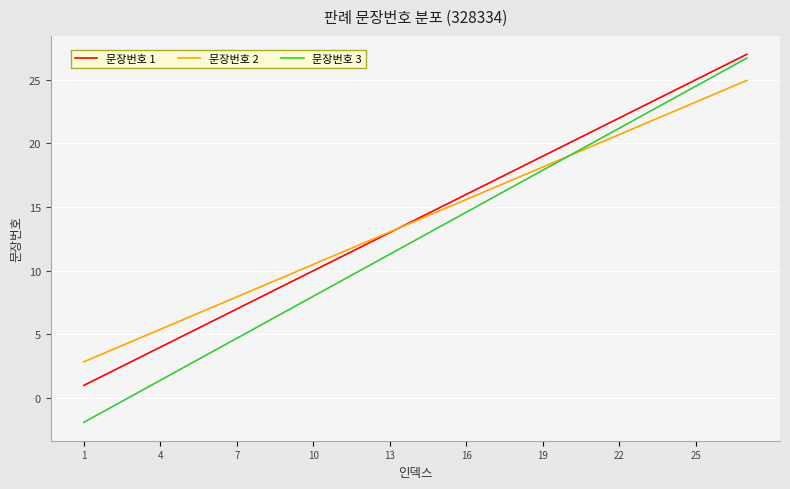

What is the maximum value shown in the chart?

27.0